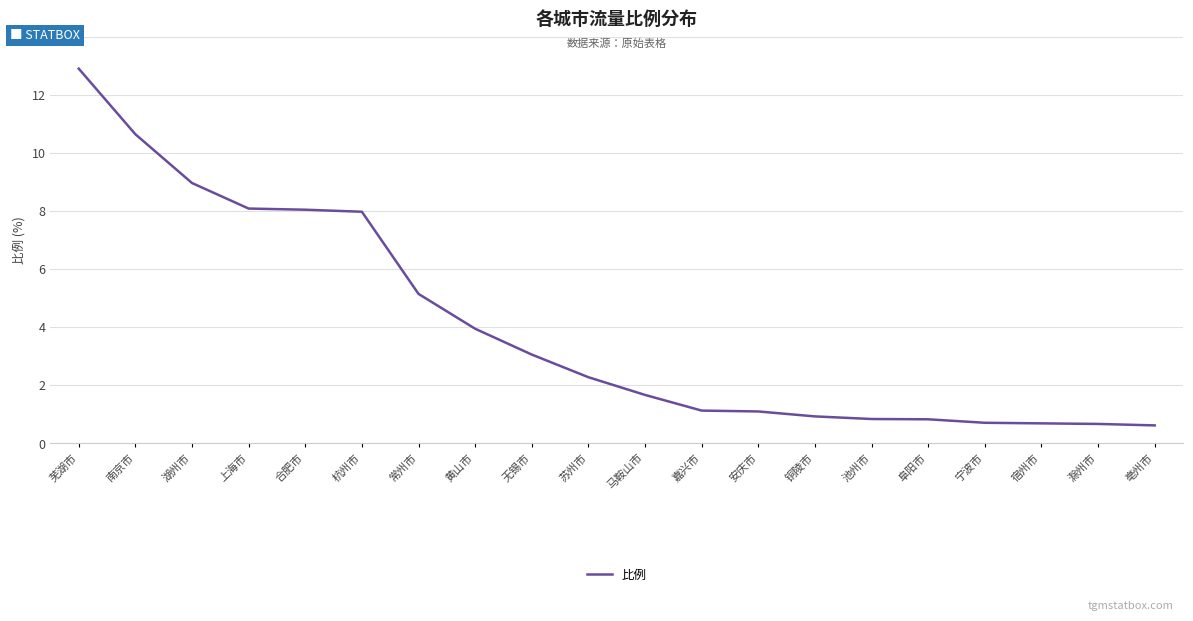

What is the difference between the second highest and second lowest values?

10.0